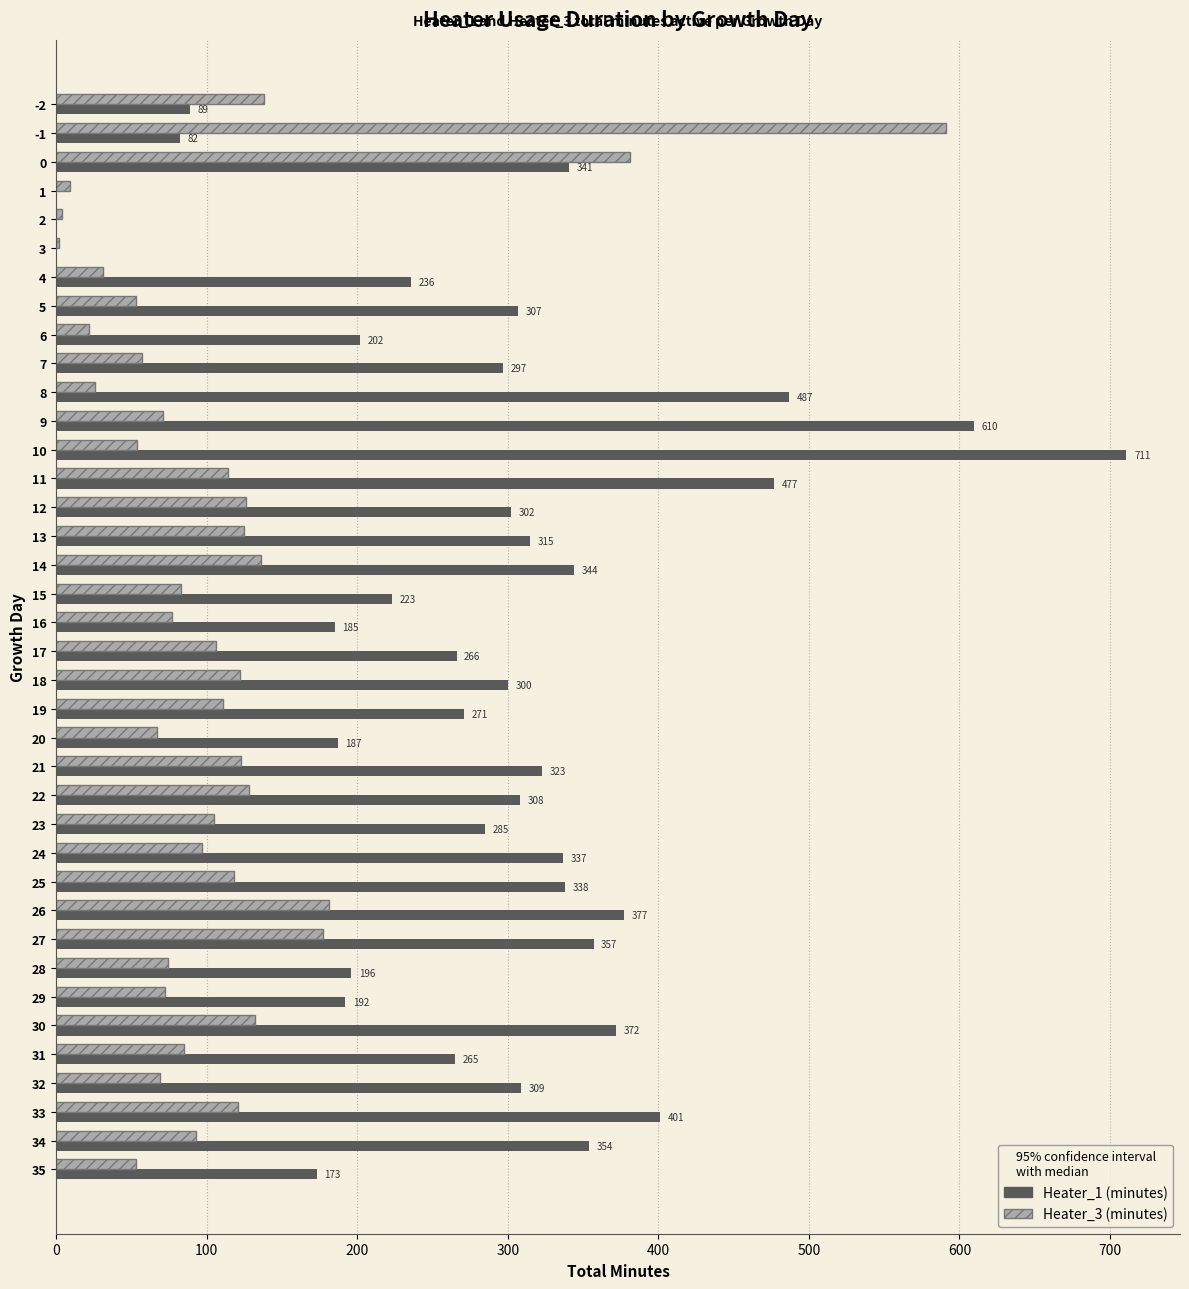

How many data points does each series have?

38